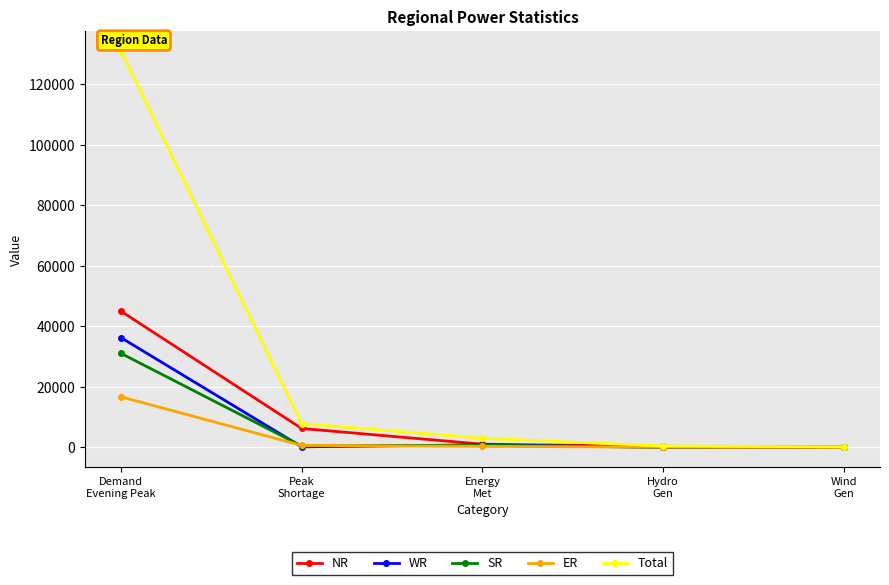

At how many categories does at least one series exceed 99542?

1